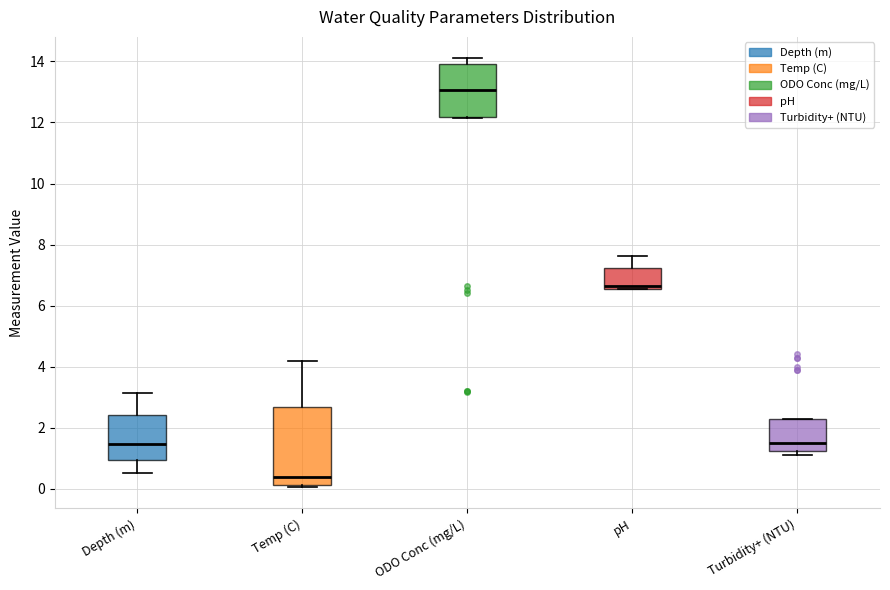

Comparing the boxes themselves (not the whiskers), which one is the tallest?

Temp (C)